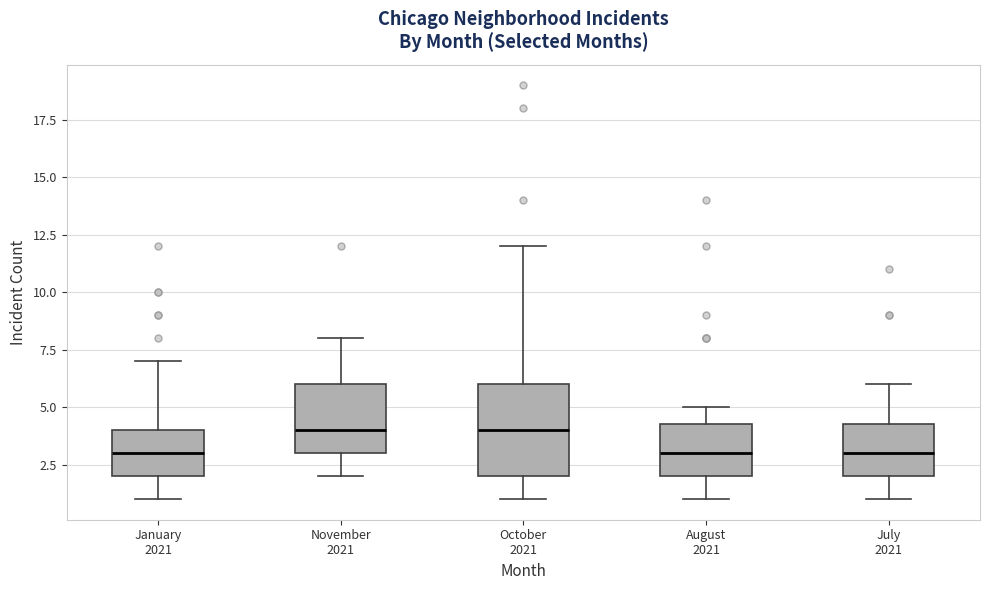

Reading left to right, read every box against the y-axis: the position of its median line, the range the box covers, and the ends of its whiskers. The values are not printed on the chart, so give them approximately, as read against the axis.

January 2021: median 3.0, box 2.0 to 4.0, whiskers 1.0 to 7.0
November 2021: median 4.0, box 3.0 to 6.0, whiskers 2.0 to 8.0
October 2021: median 4.0, box 2.0 to 6.0, whiskers 1.0 to 12.0
August 2021: median 3.0, box 2.0 to 4.5, whiskers 1.0 to 5.0
July 2021: median 3.0, box 2.0 to 4.5, whiskers 1.0 to 6.0